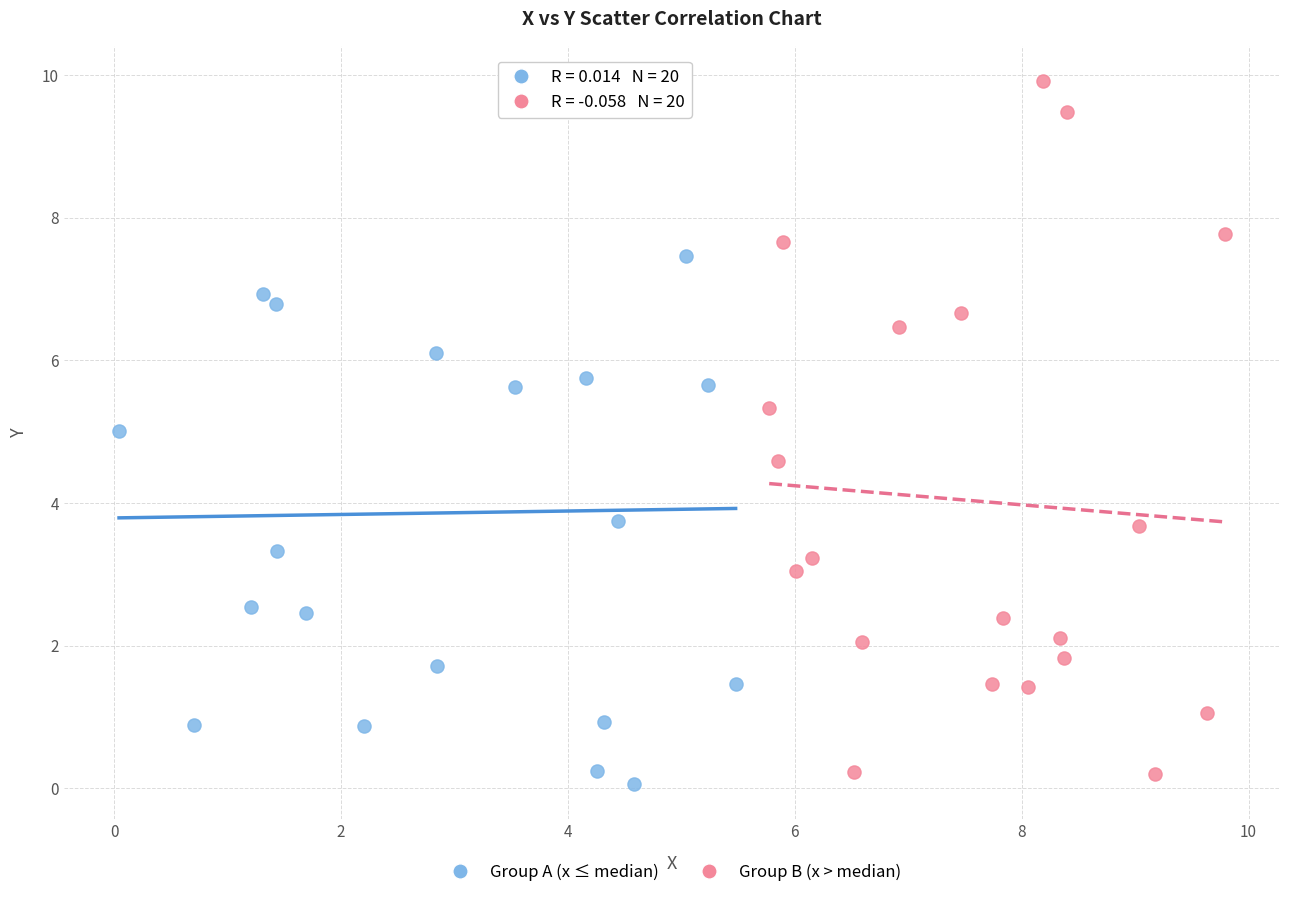

Which series reaches the maximum Y coordinate?

Group B (x > median)